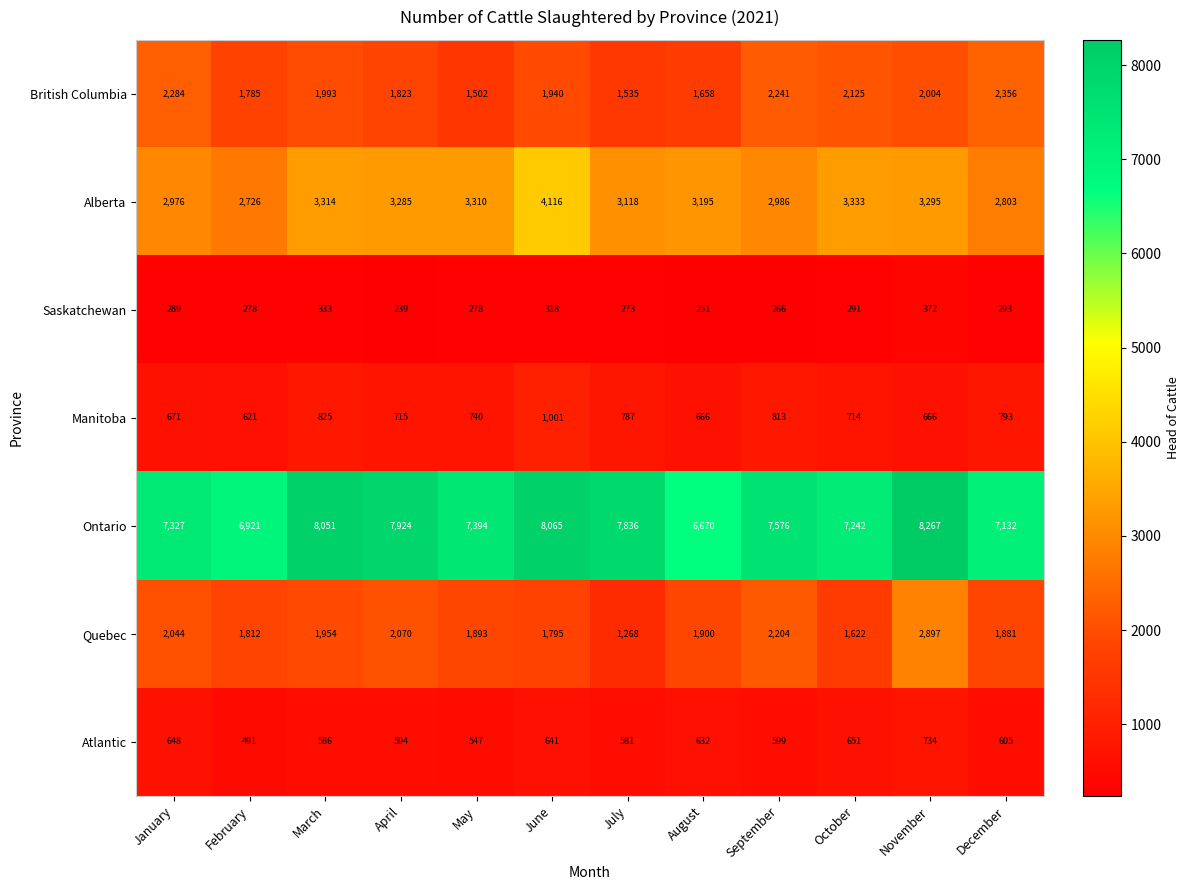

Where is Manitoba nearest to the value 811?

September